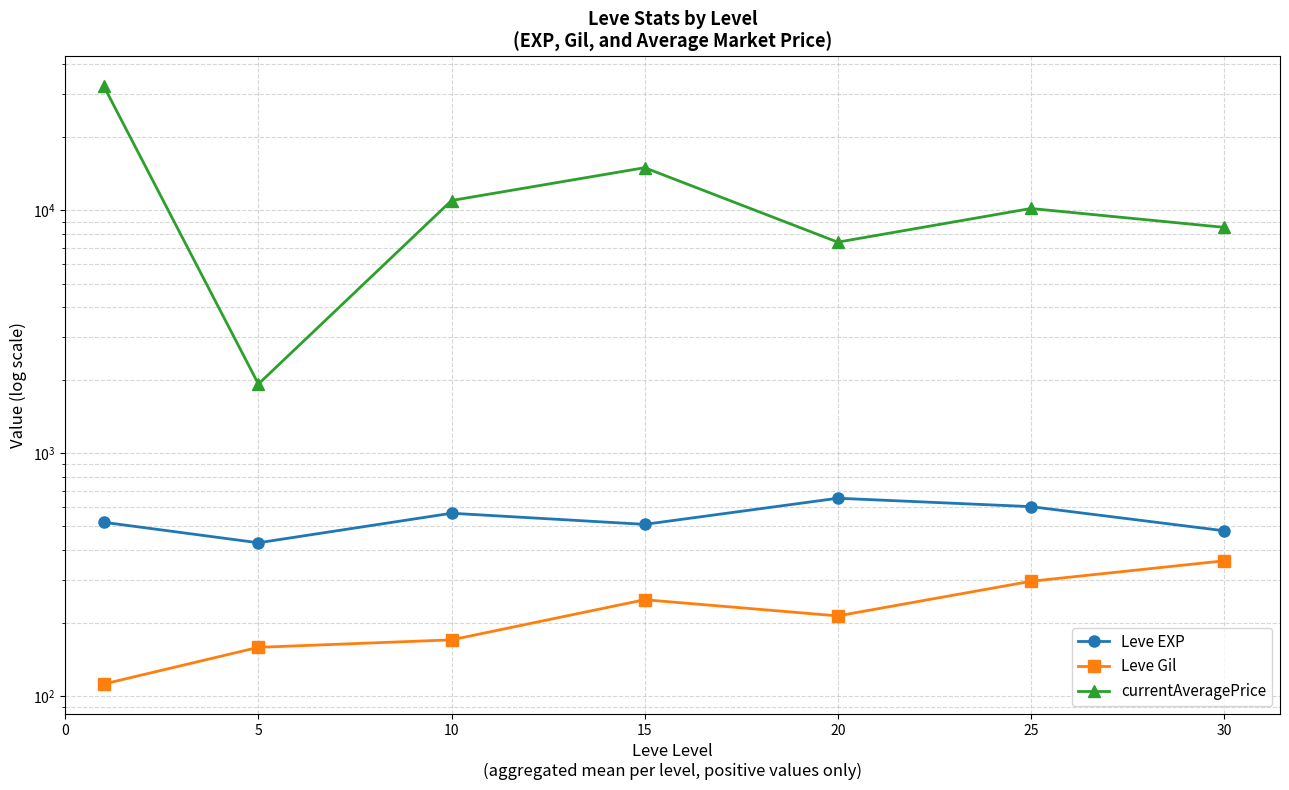

Which series has the largest total across all categories?

currentAveragePrice